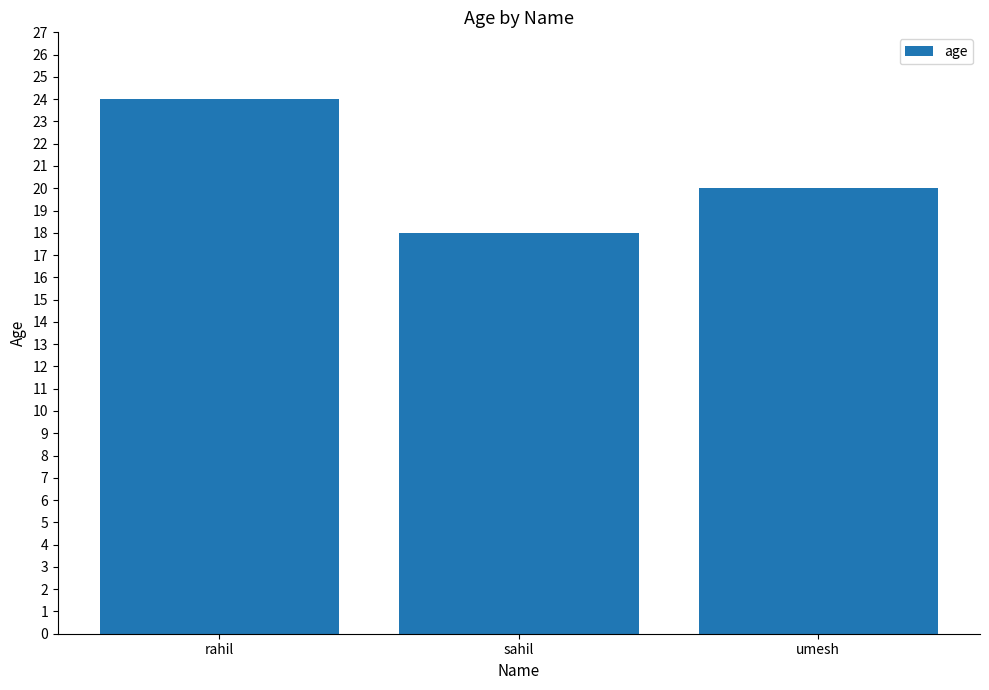

Reading right to left, list all the values displayed in this chart.

20	18	24